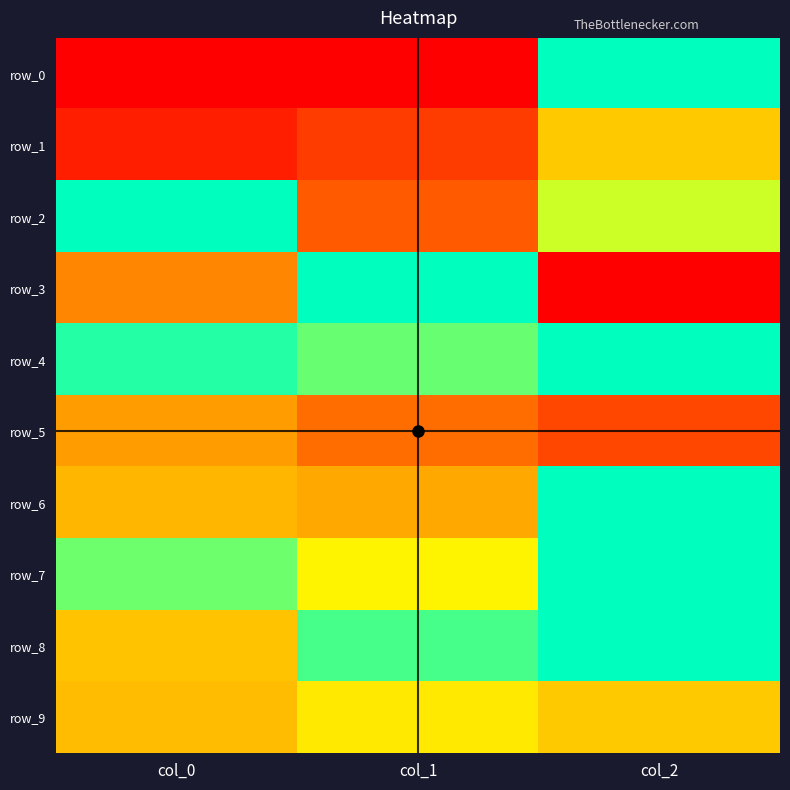

The value of row_8 at col_0 is 0.1. True or false?

False